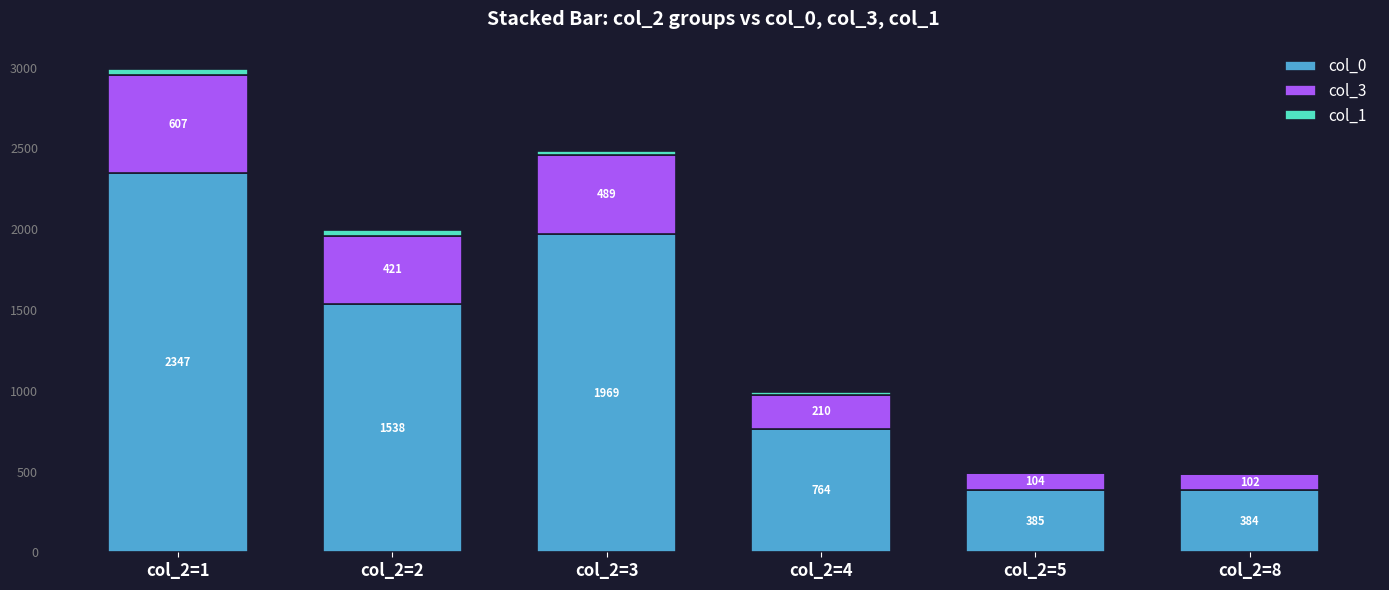

Is it true that col_0 equals 2347 at col_2=1?

True